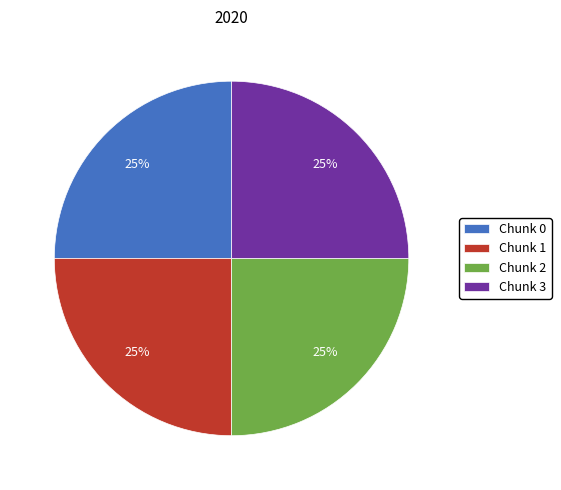

The Chunk 0 slice represents 25% of the pie. True or false?

True